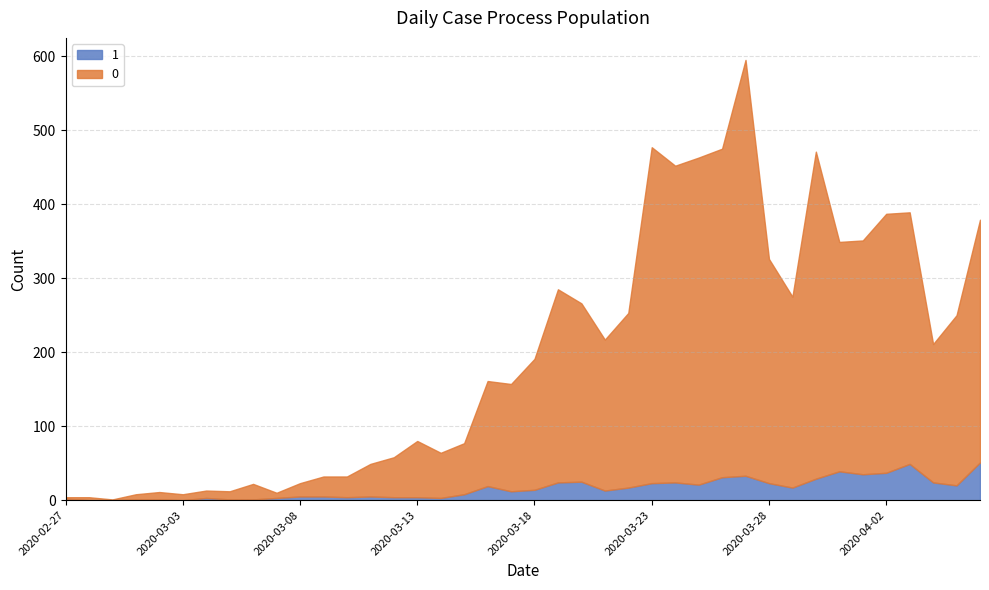

What is the label of the 34th point from the right?

2020-03-04